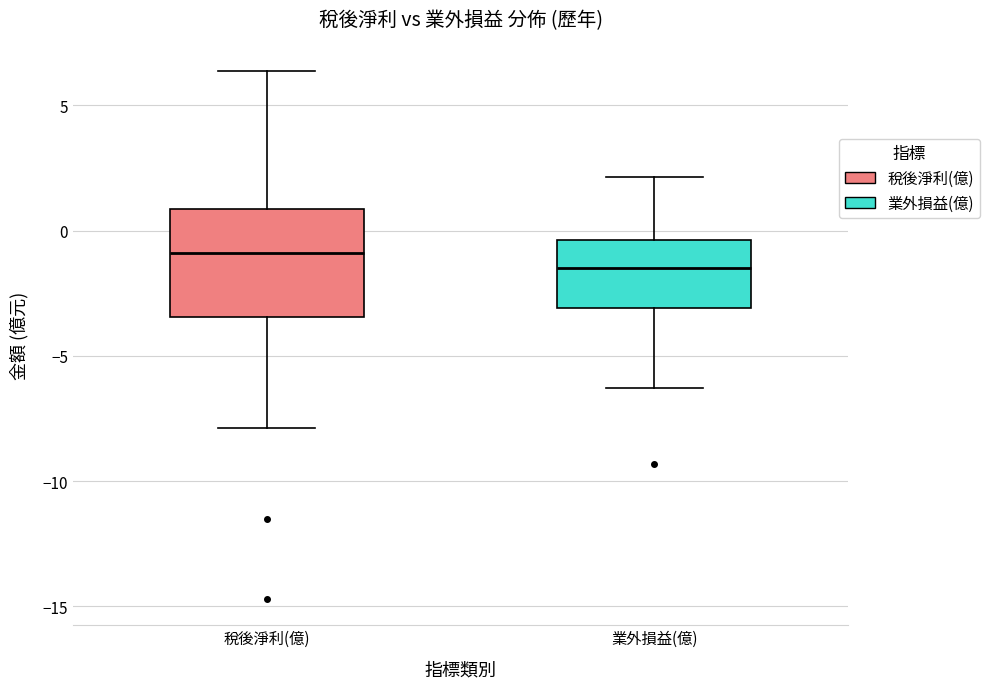

Reading left to right, transcribe this box plot: for each box, give where its median line is, the range the box spans, and where its two whiskers end, as read against the y-axis. The values are not printed on the chart, so give them approximately, as read against the axis.

稅後淨利(億): median -1.0, box -3.5 to 1.0, whiskers -8.0 to 6.5
業外損益(億): median -1.5, box -3.0 to -0.5, whiskers -6.5 to 2.0